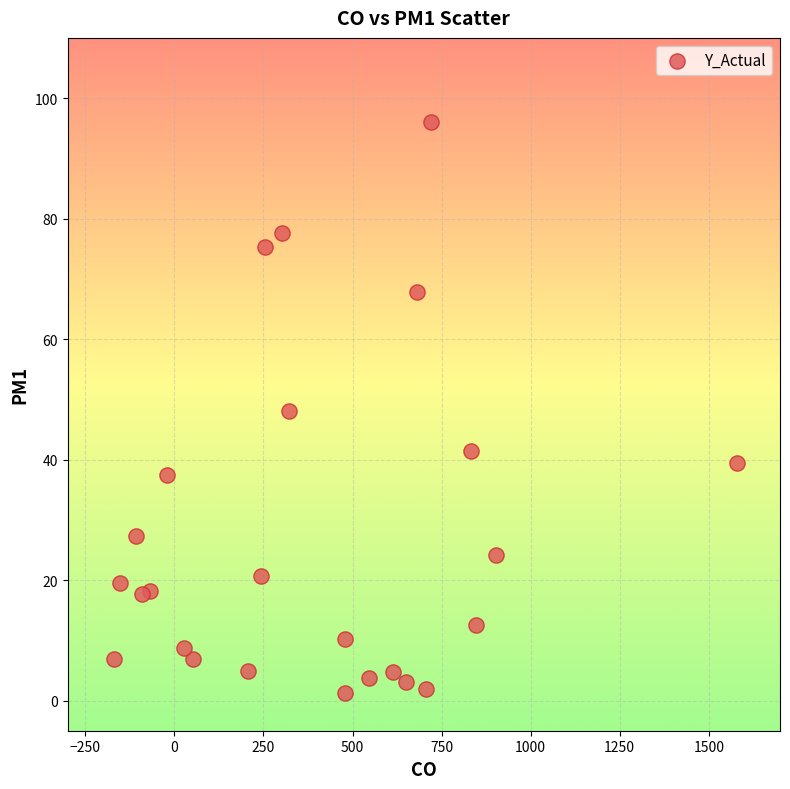

What is the range of Y values (max minus min)?

94.8